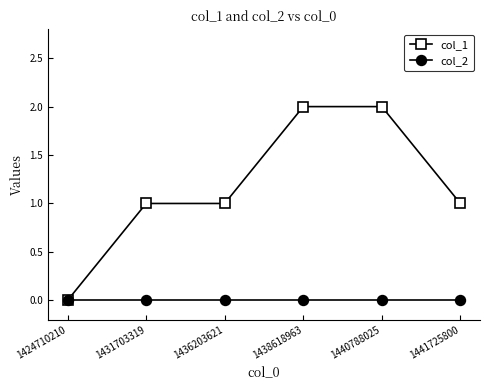

Reading right to left, what are all the values shown in this chart?

col_1: 1441725800=1	1440788025=2	1438618963=2	1436203621=1	1431703319=1	1424710210=0
col_2: 1441725800=0	1440788025=0	1438618963=0	1436203621=0	1431703319=0	1424710210=0